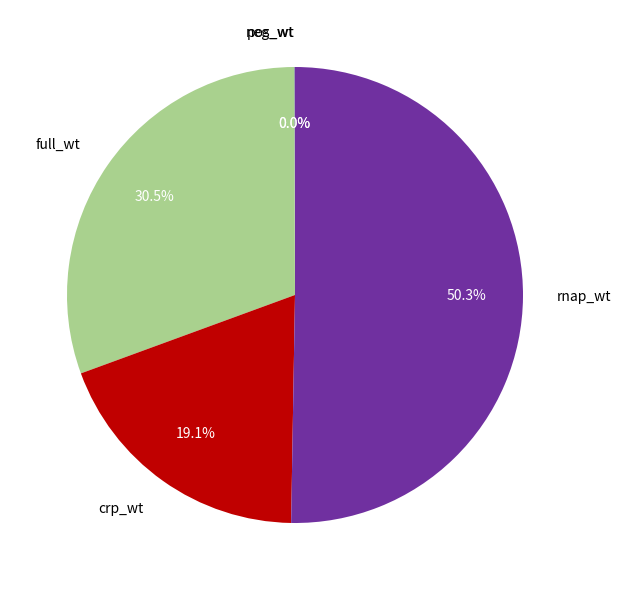

What percentage is NOT represented by crp_wt?

80.9%